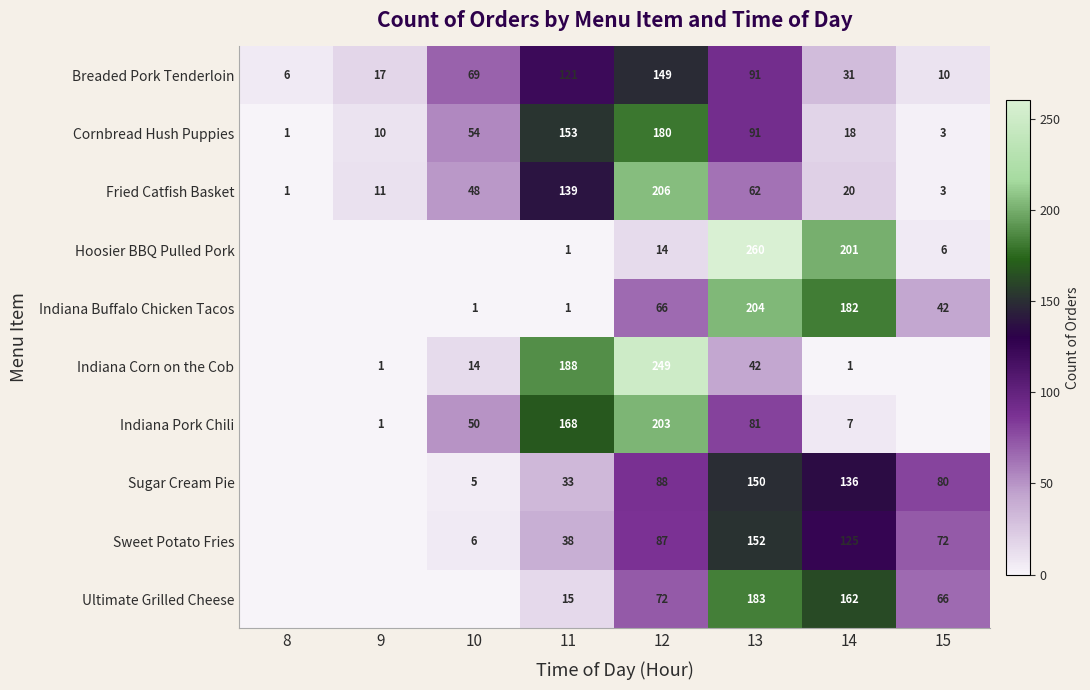

At which category is the sum across all series the highest?

13